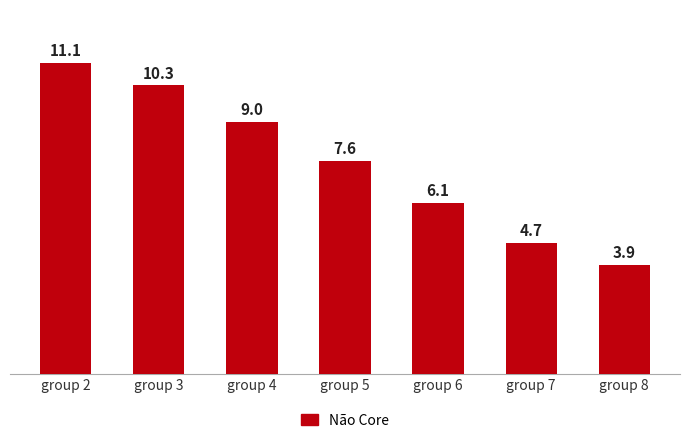

What is the maximum value shown in the chart?

11.1